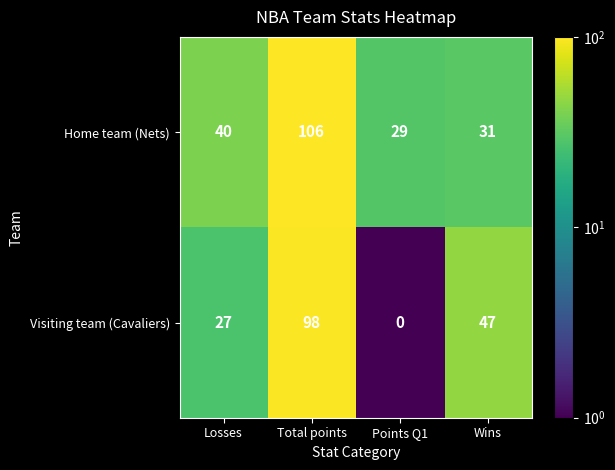

Rank the series at Losses from lowest to highest value.

Visiting team (Cavaliers), Home team (Nets)